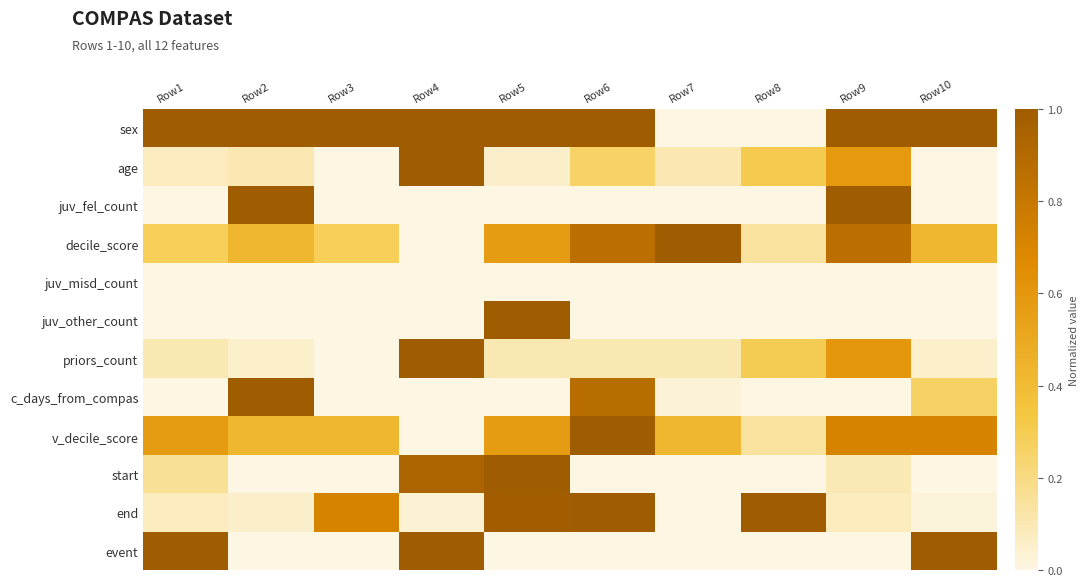

How many series are shown in this chart?

12